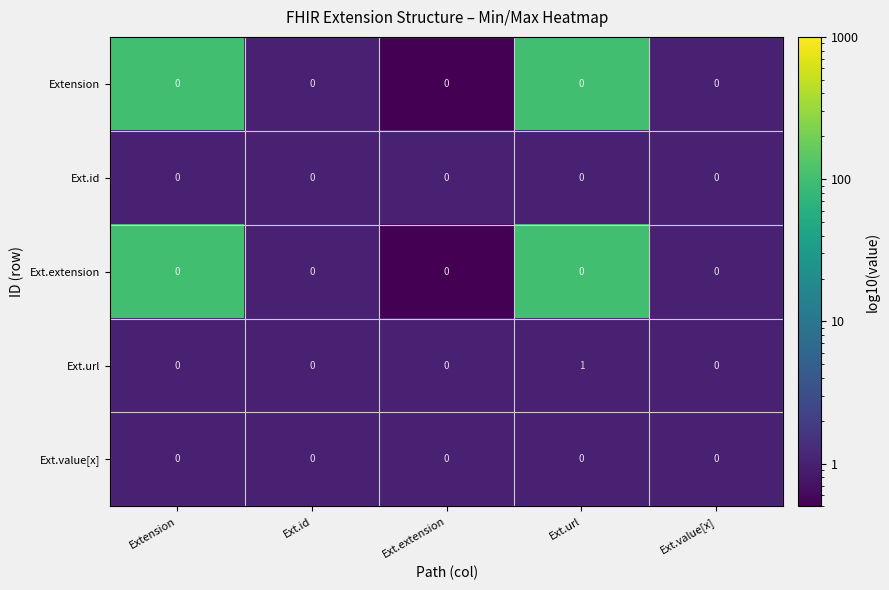

The value of Ext.url at Ext.extension is 0. True or false?

True